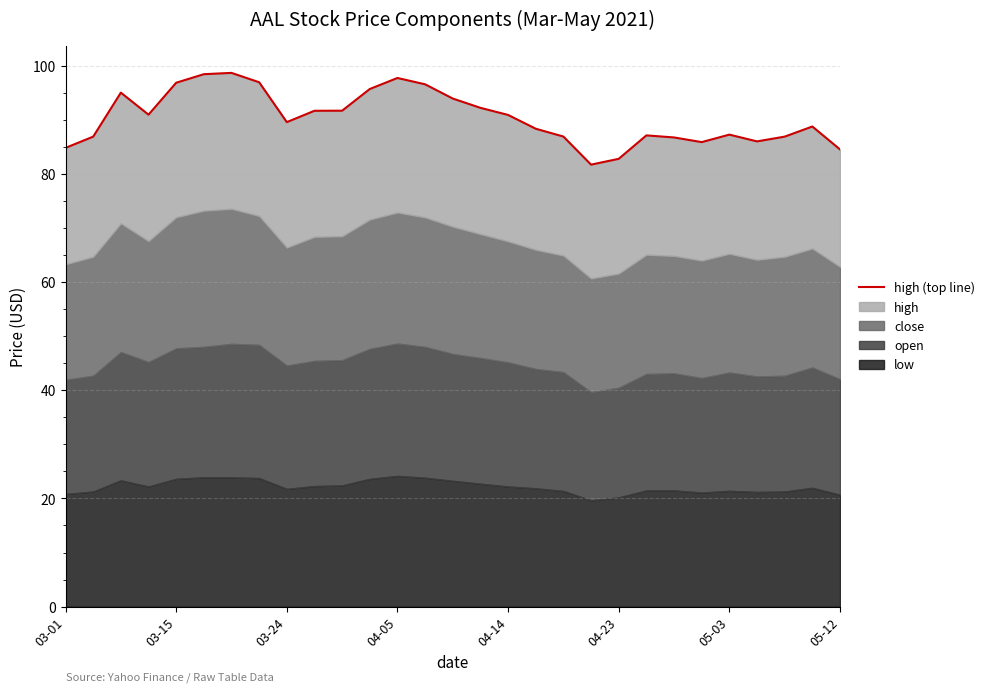

What is the ratio of the value at 27 to the value at 14?

0.9